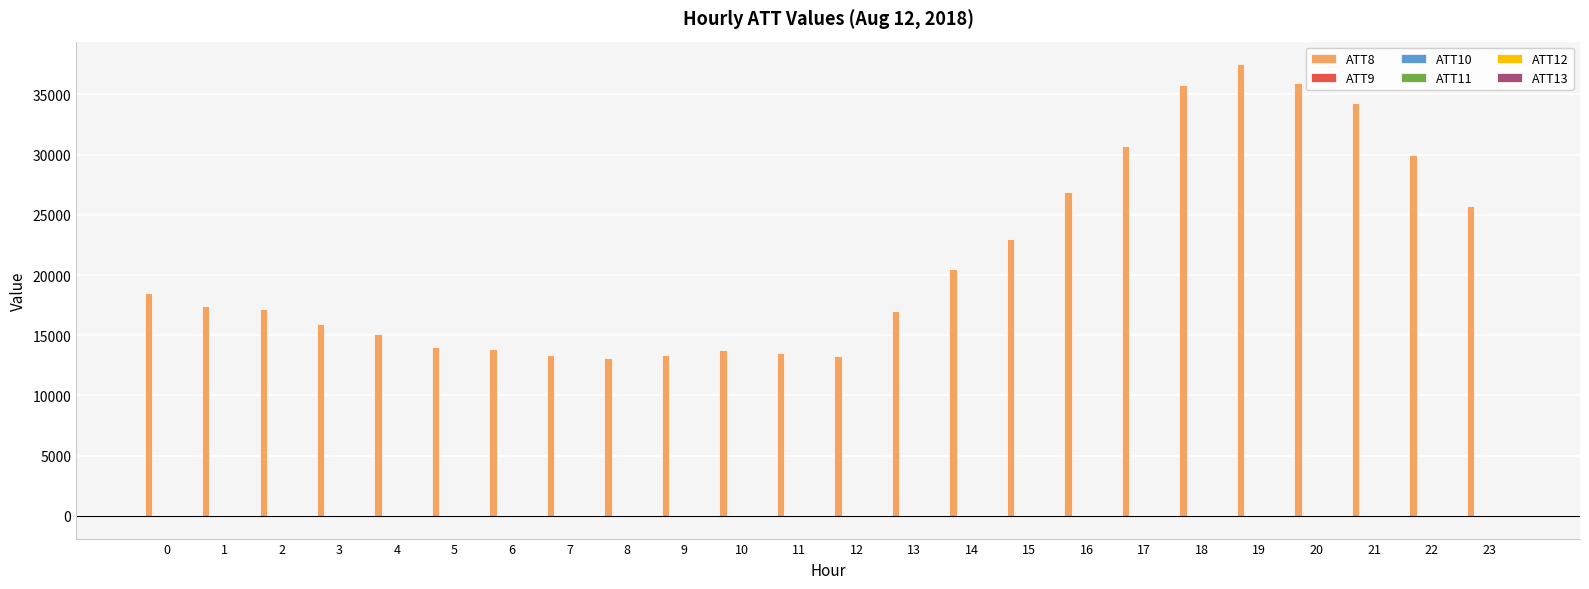

What is the greatest value displayed?

37500.0